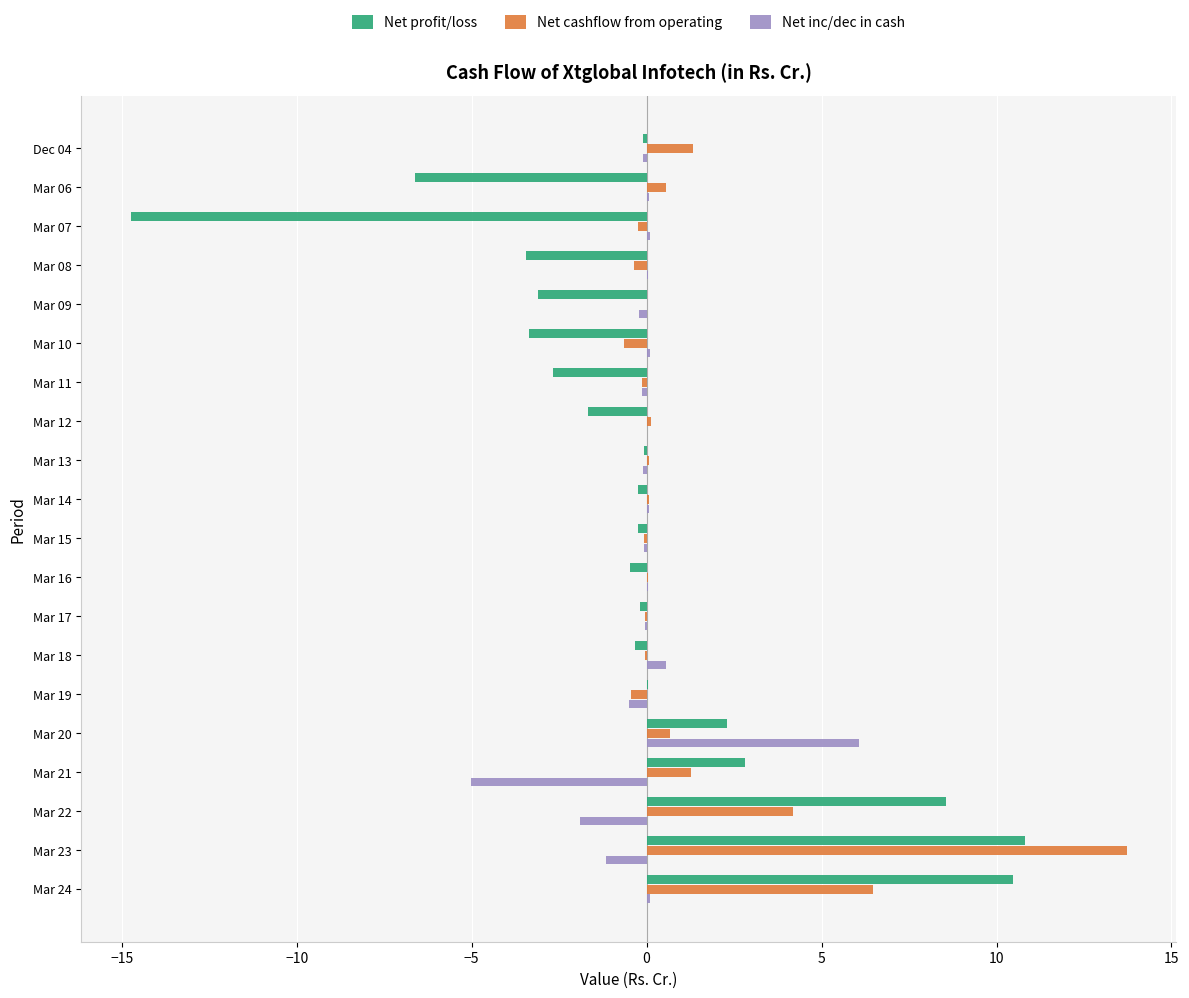

What is the sum of all Net inc/dec in cash values?

-2.1